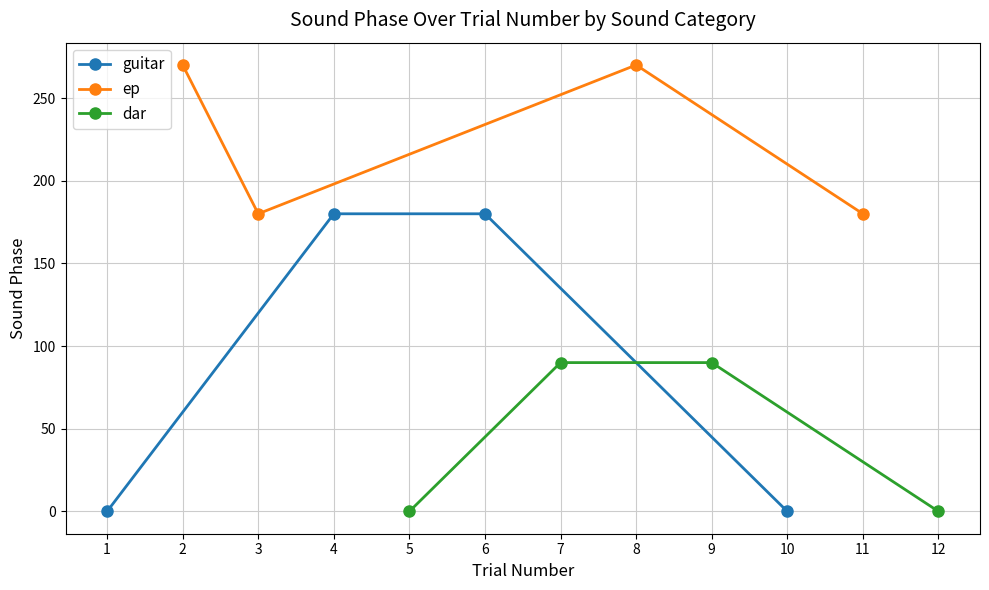

List the series in order of their peak value, highest first.

ep, guitar, dar